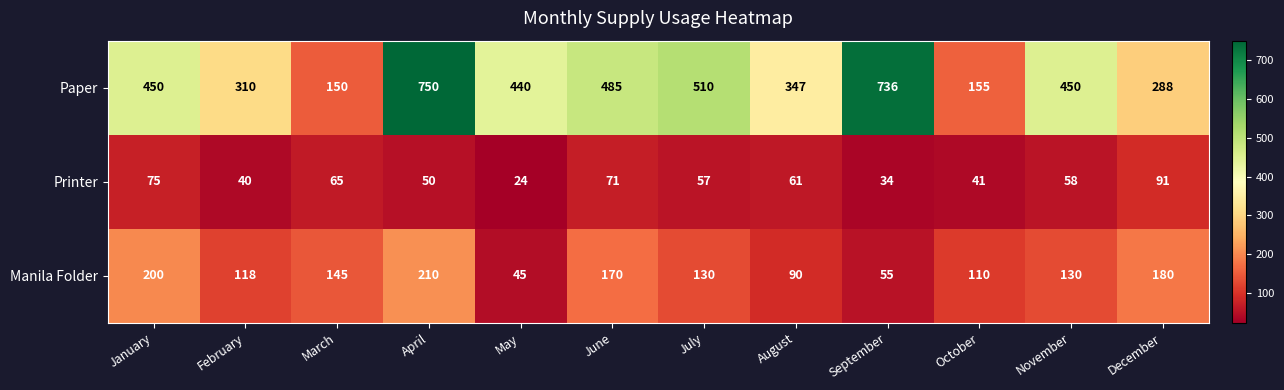

At how many categories does at least one series exceed 498?

3